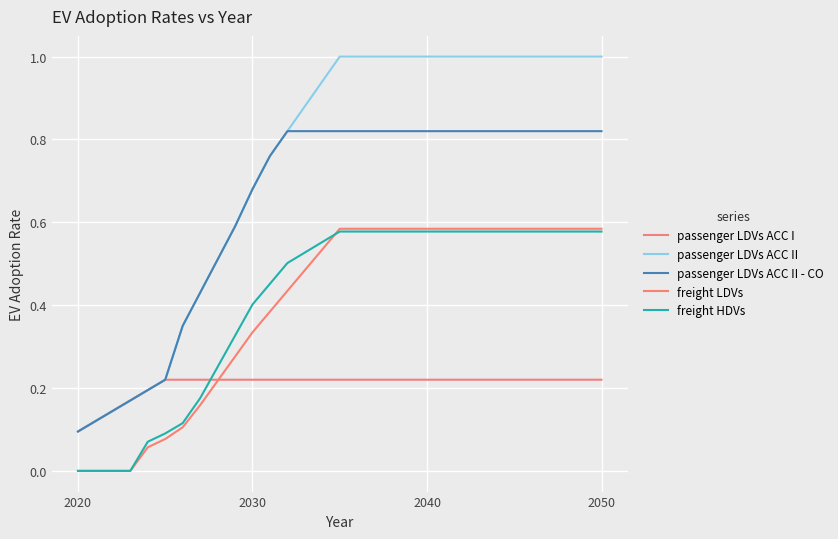

How many lines are shown in the chart?

5